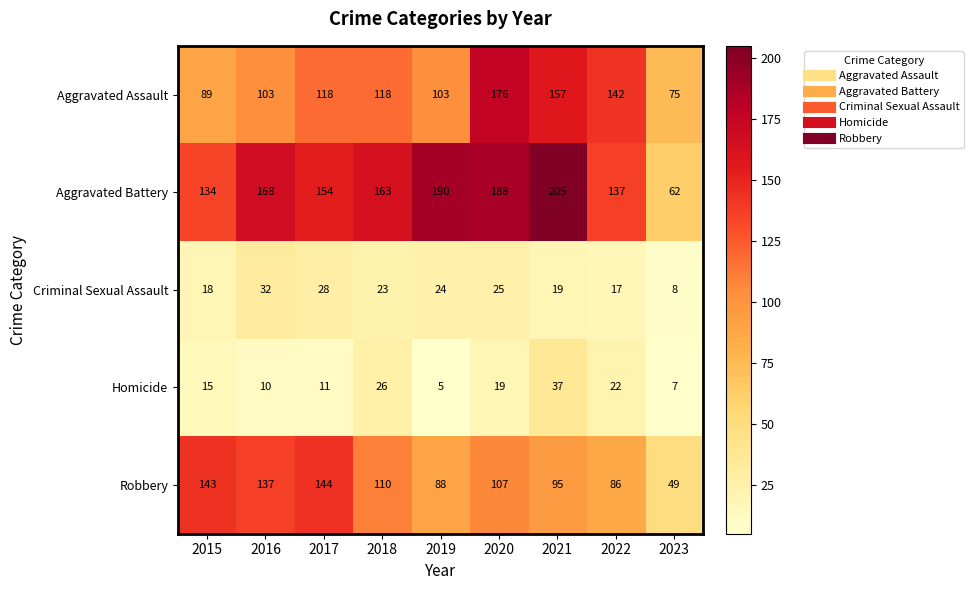

Between 2017 and 2020, which series saw the biggest shift?

Aggravated Assault